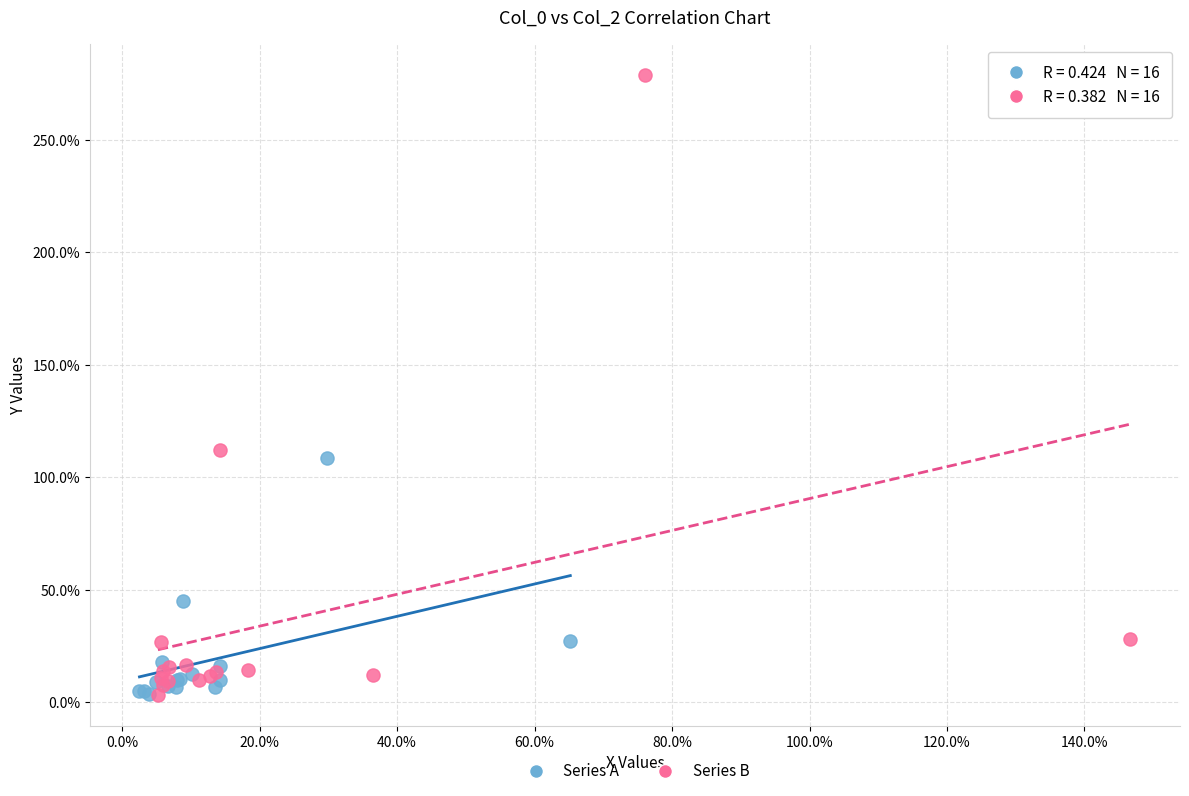

Which series reaches the maximum Y coordinate?

Series B